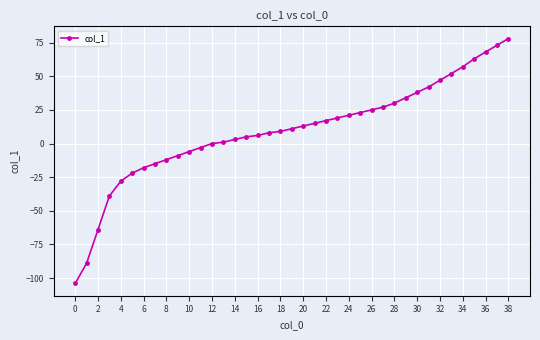

How many data points are less than 11?

19